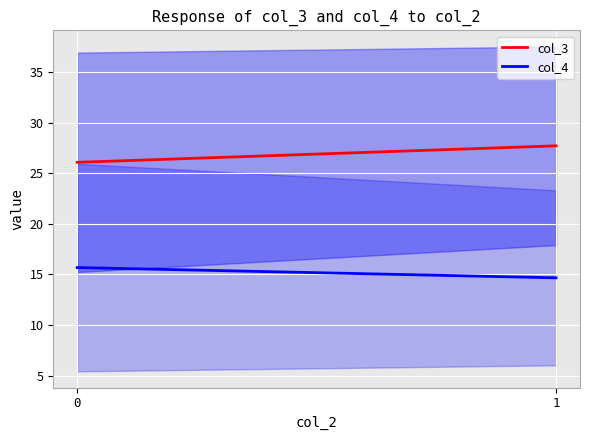

What is the value of the col_3 point at the 1st from the left?

26.1